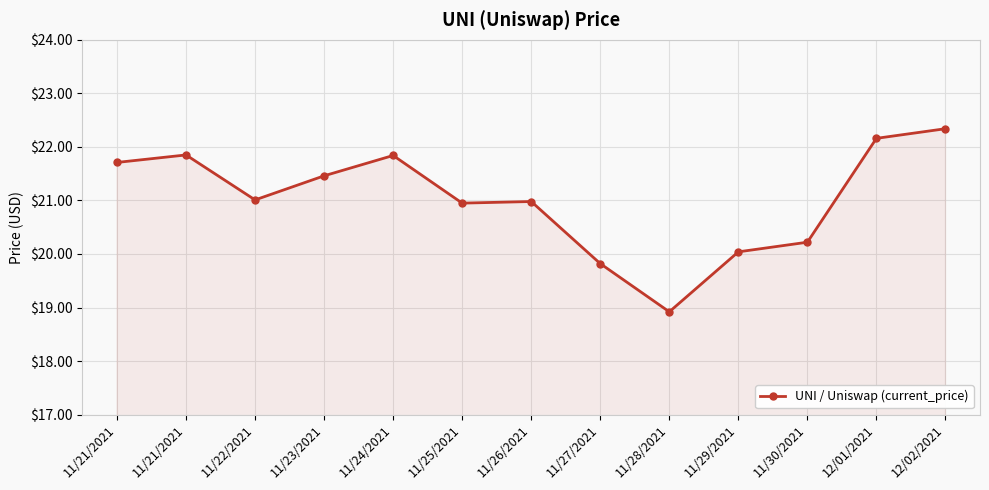

What is the difference between the second highest and second lowest values?

2.3